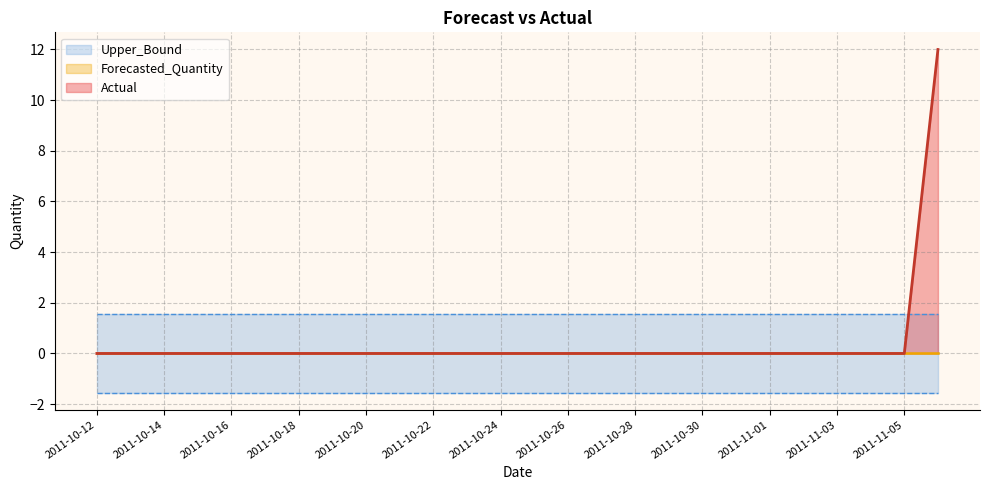

Reading left to right, extract all data points from this chart.

Actual: 0.0	0.0	0.0	0.0	0.0	0.0	0.0	0.0	0.0	0.0	0.0	0.0	0.0	0.0	0.0	0.0	0.0	0.0	0.0	0.0	0.0	0.0	0.0	0.0	0.0	12.0
Forecasted_Quantity: 0.0	0.0	0.0	0.0	0.0	0.0	0.0	0.0	0.0	0.0	0.0	0.0	0.0	0.0	0.0	0.0	0.0	0.0	0.0	0.0	0.0	0.0	0.0	0.0	0.0	0.0
Upper_Bound: 1.5	1.5	1.5	1.5	1.5	1.5	1.5	1.5	1.5	1.5	1.5	1.5	1.5	1.5	1.5	1.5	1.5	1.5	1.5	1.5	1.5	1.5	1.5	1.5	1.5	1.5
Lower_Bound: -1.5	-1.5	-1.5	-1.5	-1.5	-1.5	-1.5	-1.5	-1.5	-1.5	-1.5	-1.5	-1.5	-1.5	-1.5	-1.5	-1.5	-1.5	-1.5	-1.5	-1.5	-1.5	-1.5	-1.5	-1.5	-1.5